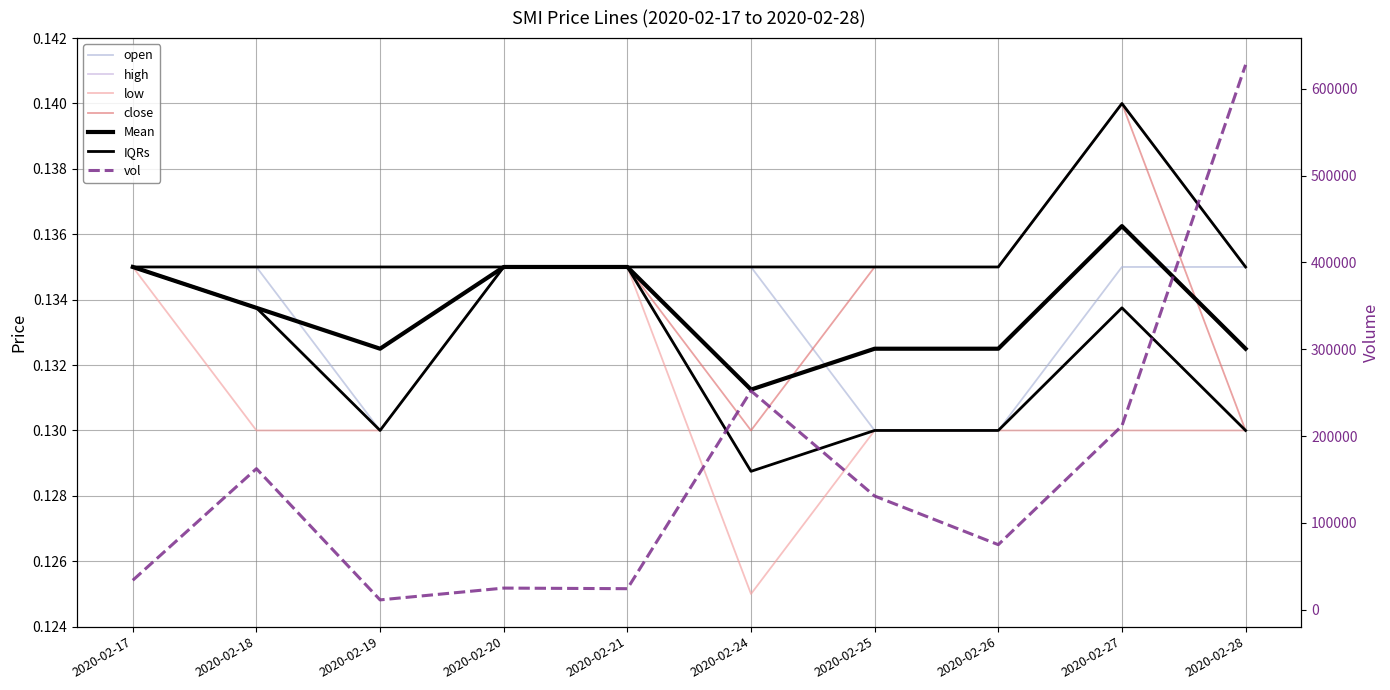

Which category has the highest value across all series?

2020-02-28